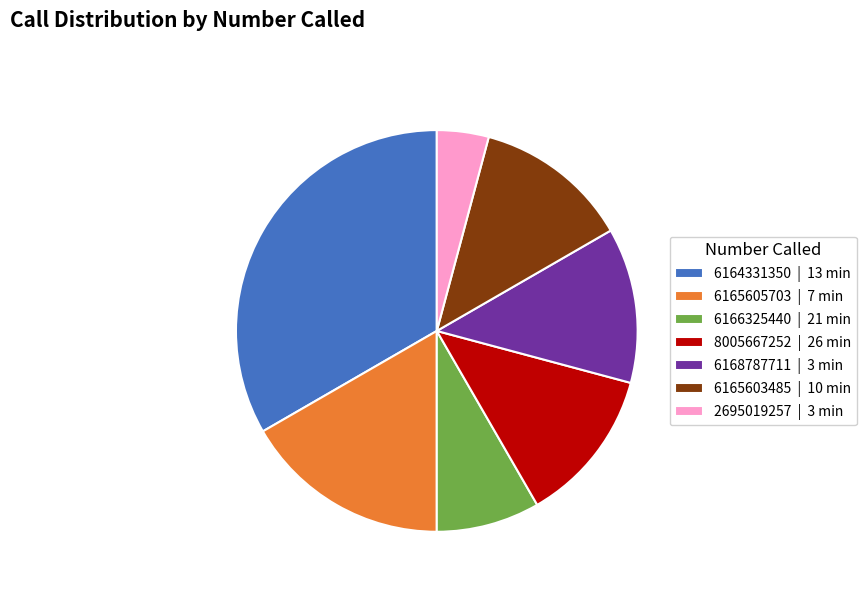

How many slices are in this pie chart?

7